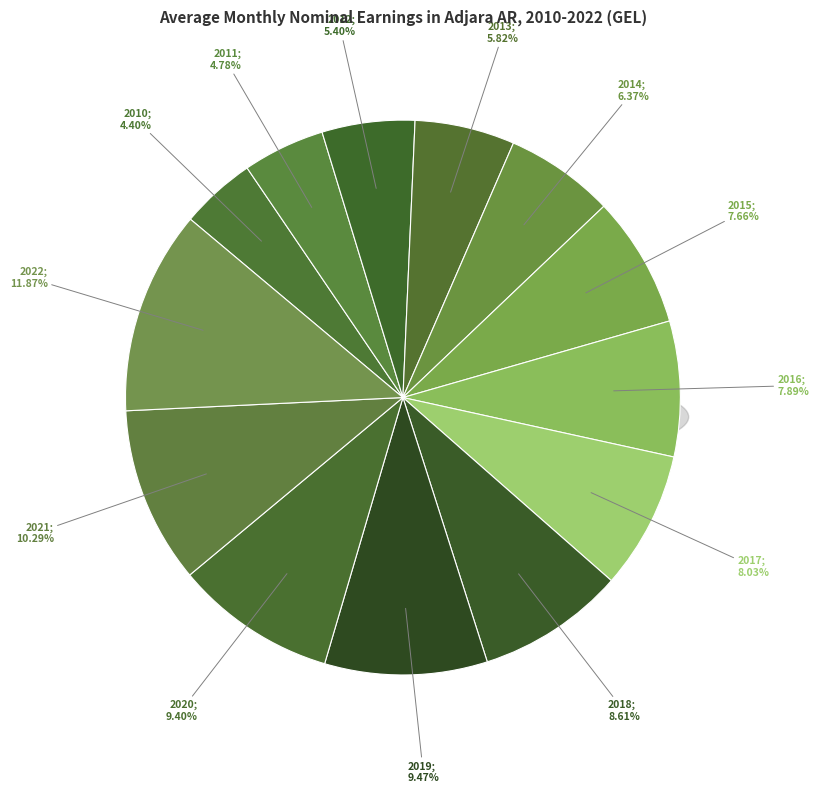

Which has a higher value, 2017 or 2015?

2017